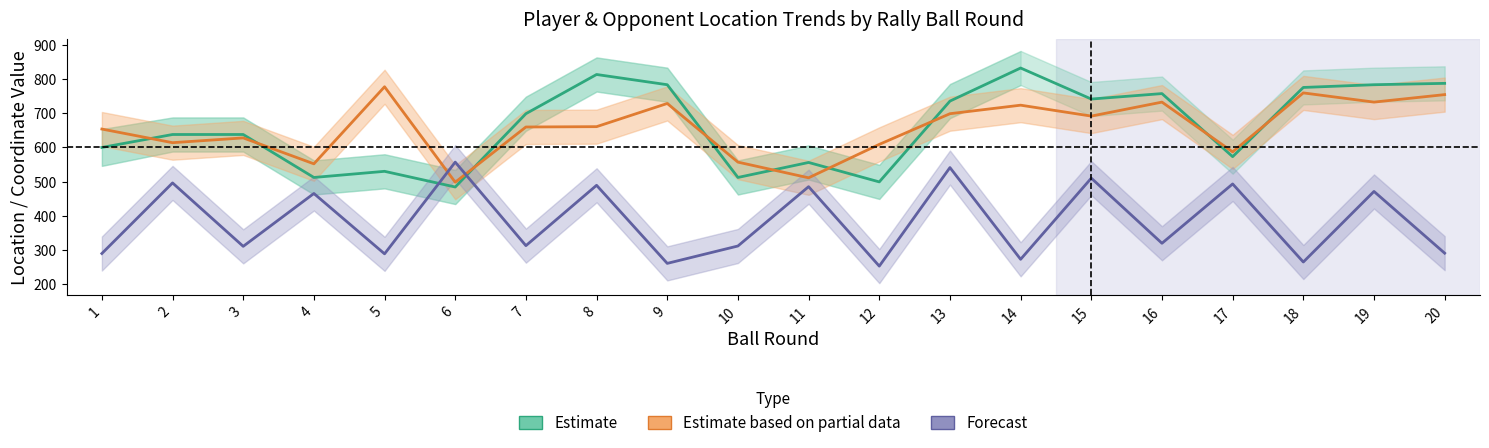

Is the value of Estimate at 15 greater than the value of Estimate based on partial data at 7?

Yes